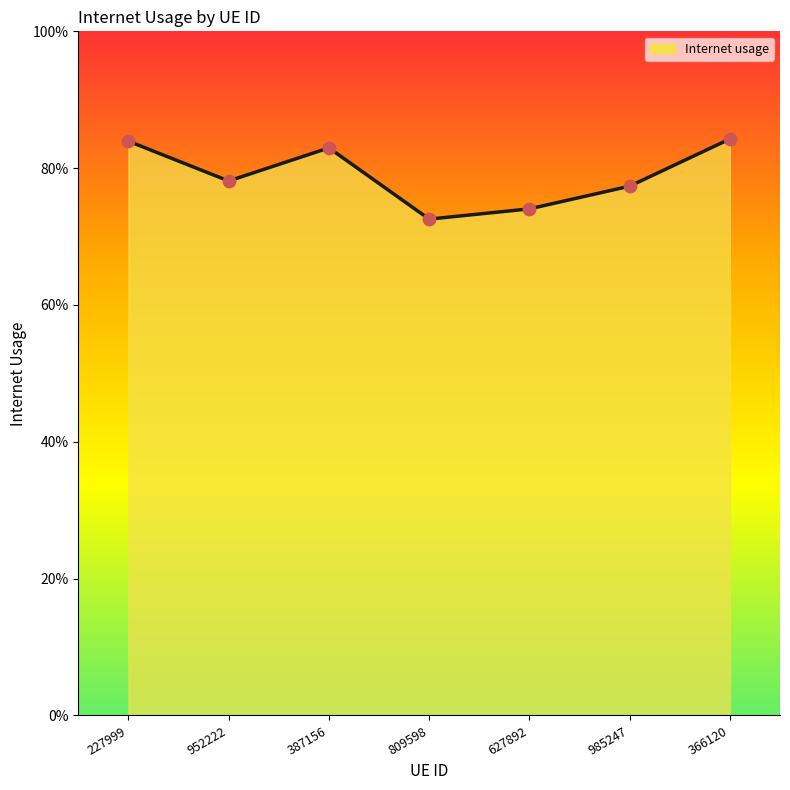

What is the change in value from 809598 to 366120?

+0.1